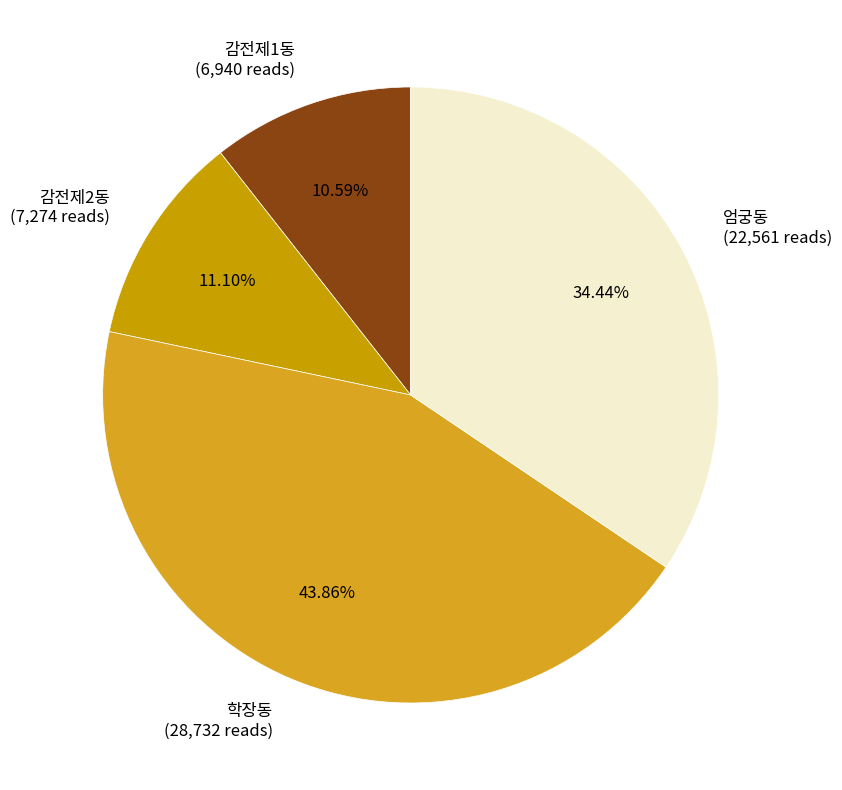

Do 학장동 and 감전제2동 together represent more than half of the pie?

Yes